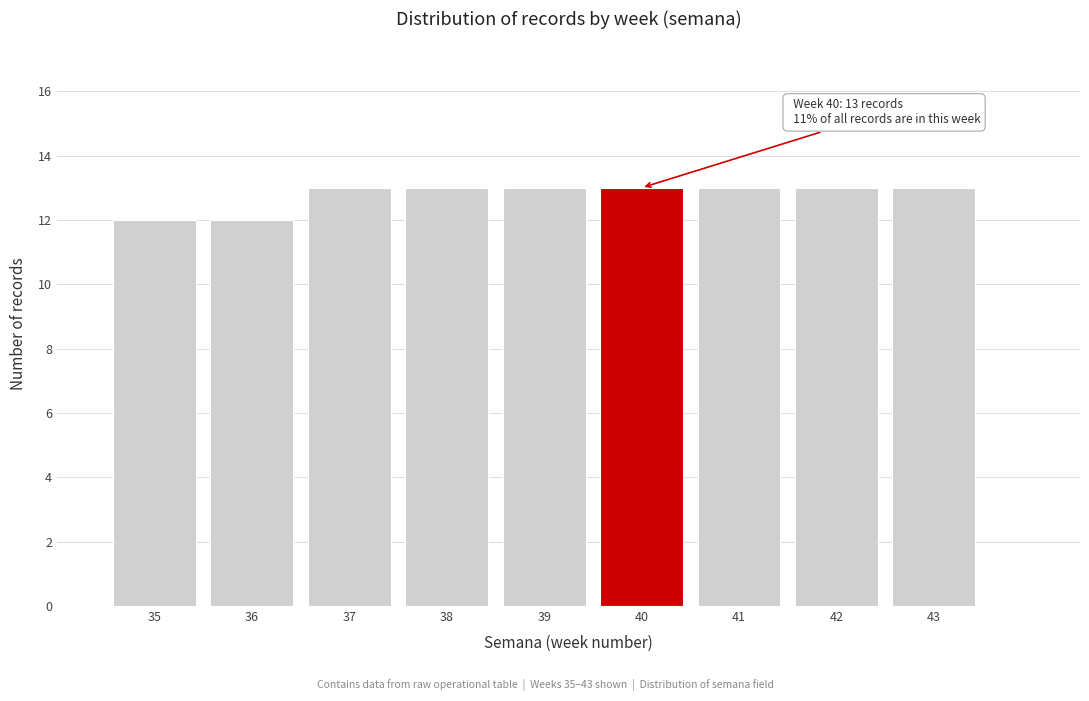

Reading left to right, transcribe all the data shown in this chart.

12	12	13	13	13	13	13	13	13